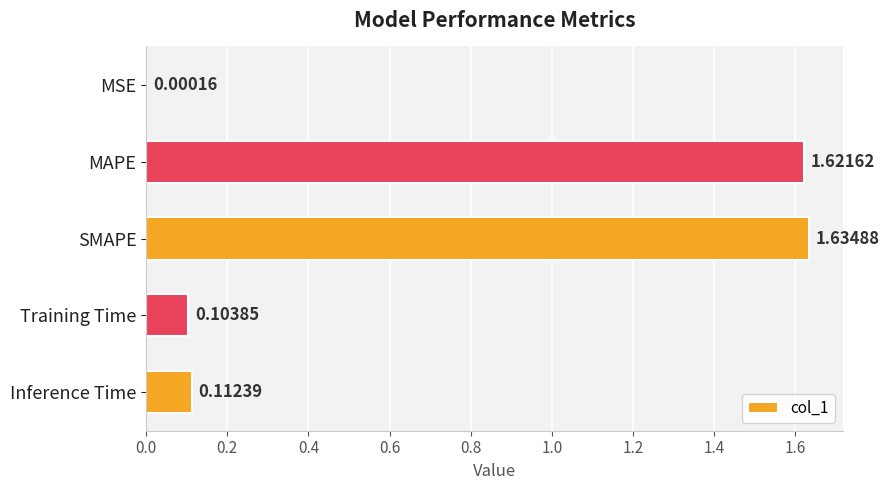

Approximately how many times larger is the value at MAPE compared to SMAPE?

1.0